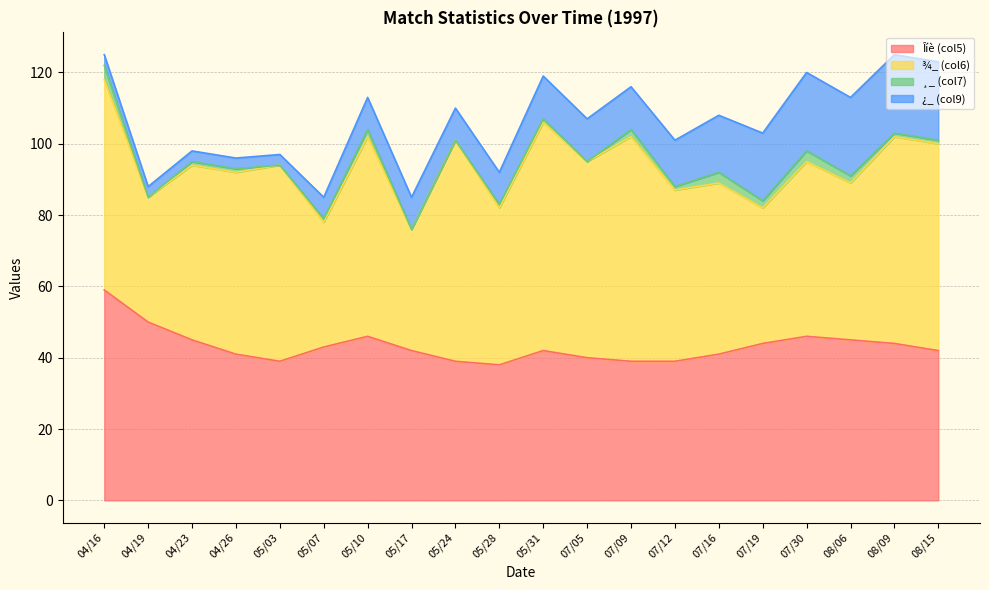

At which label does ¿_ (col9) reach its minimum?

04/16